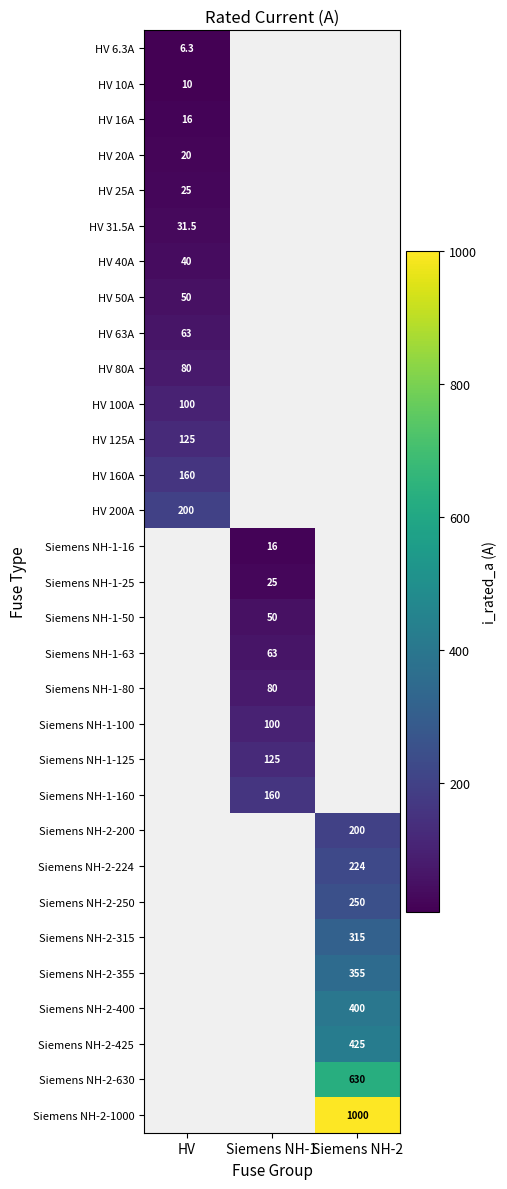

Which category has the lowest value across all series?

HV